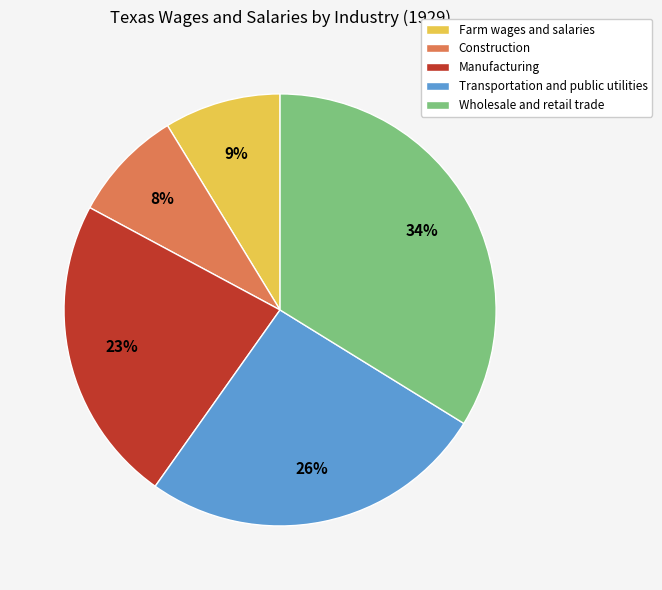

What percentage is the Manufacturing slice, to the nearest percent?

23%